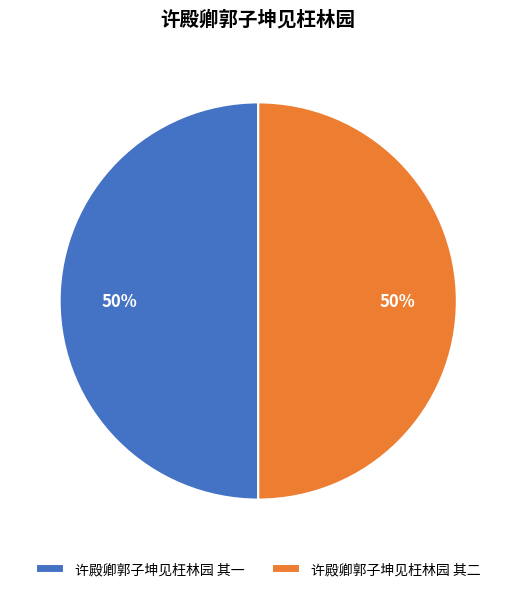

Is the sum of 许殿卿郭子坤见枉林园 其二 and 许殿卿郭子坤见枉林园 其一 greater than half?

Yes